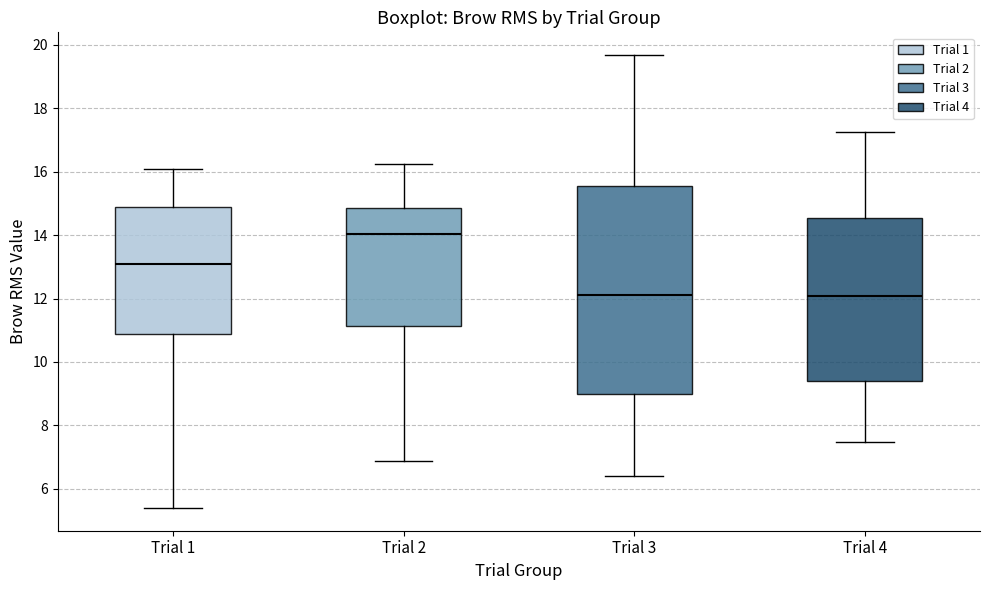

Reading left to right, transcribe this box plot: for each box, give where its median line is, the range the box spans, and where its two whiskers end, as read against the y-axis. The values are not printed on the chart, so give them approximately, as read against the axis.

Trial 1: median 13.0, box 10.8 to 14.8, whiskers 5.4 to 16.0
Trial 2: median 14.0, box 11.2 to 14.8, whiskers 6.8 to 16.2
Trial 3: median 12.2, box 9.0 to 15.6, whiskers 6.4 to 19.6
Trial 4: median 12.0, box 9.4 to 14.6, whiskers 7.4 to 17.2